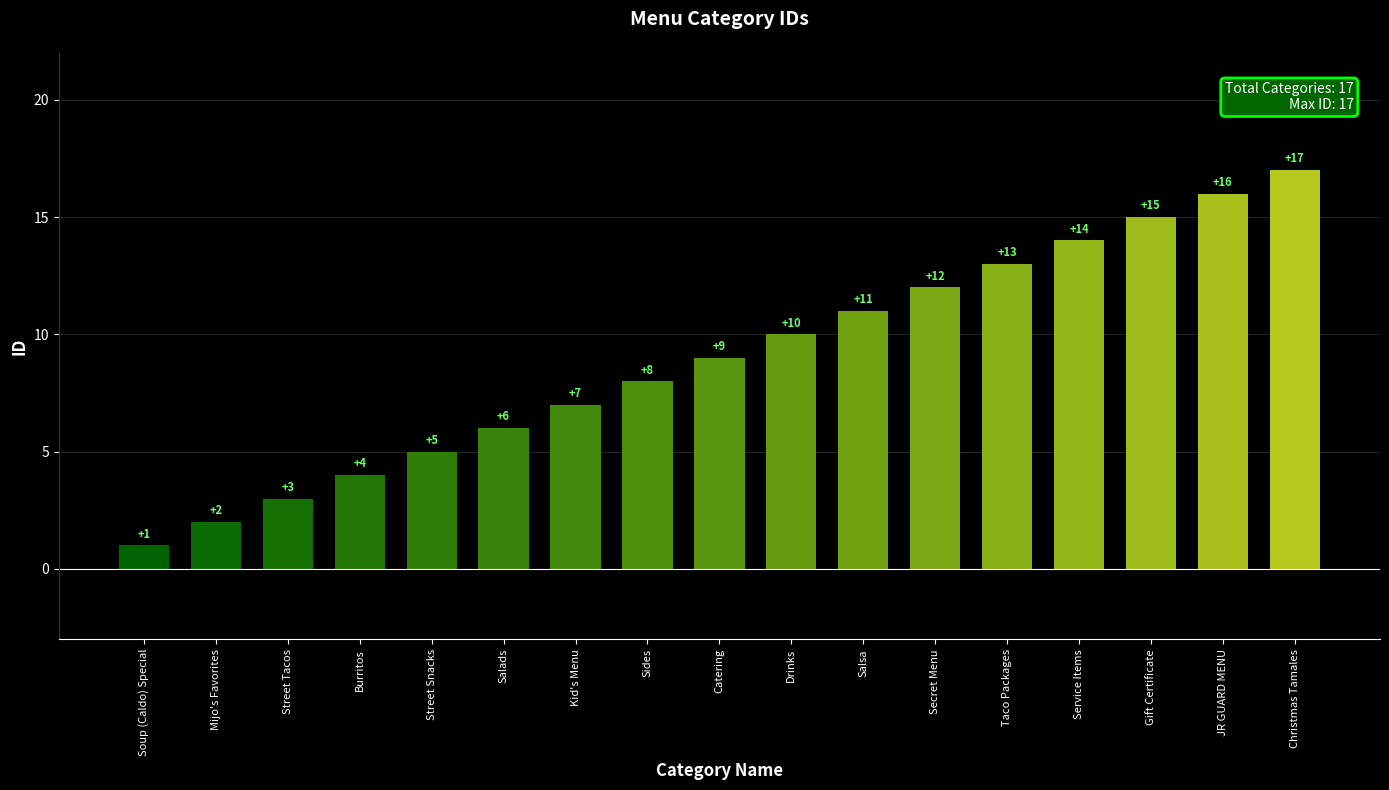

True or false: the data shows 4 at Street Tacos.

False